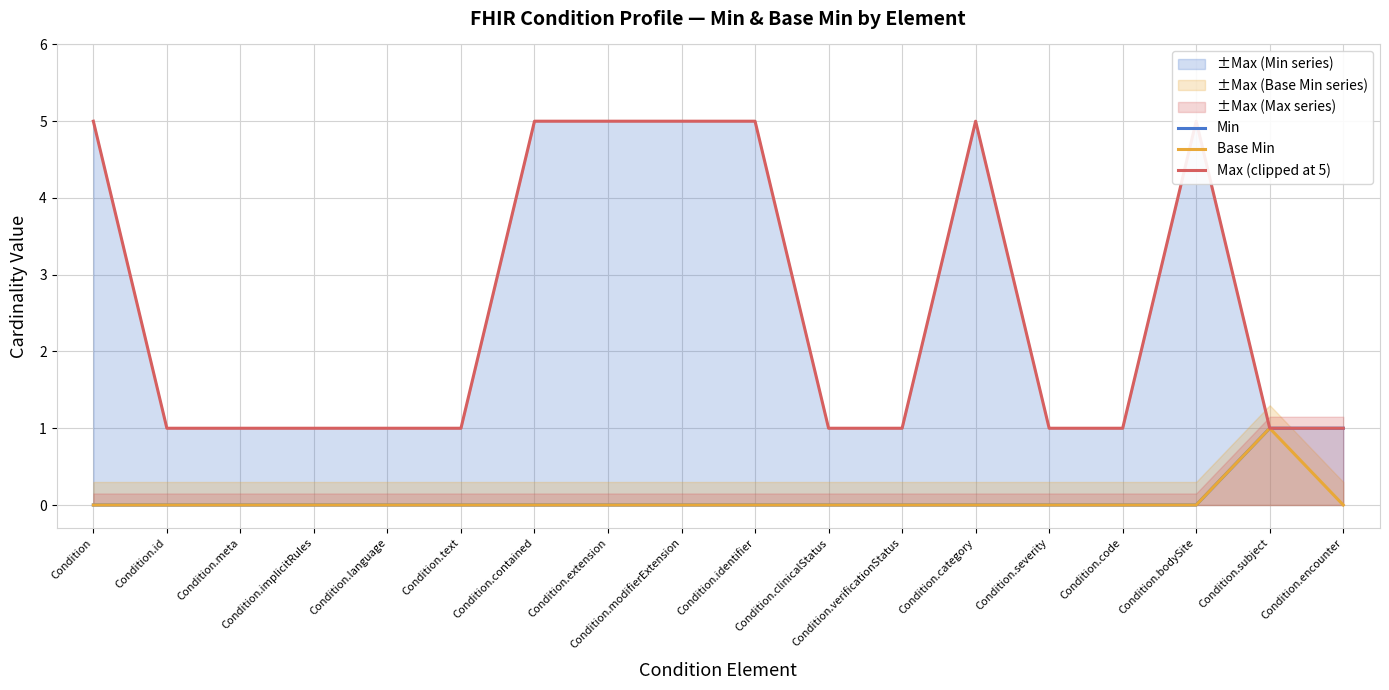

Which label corresponds to the smallest value in the chart?

Condition